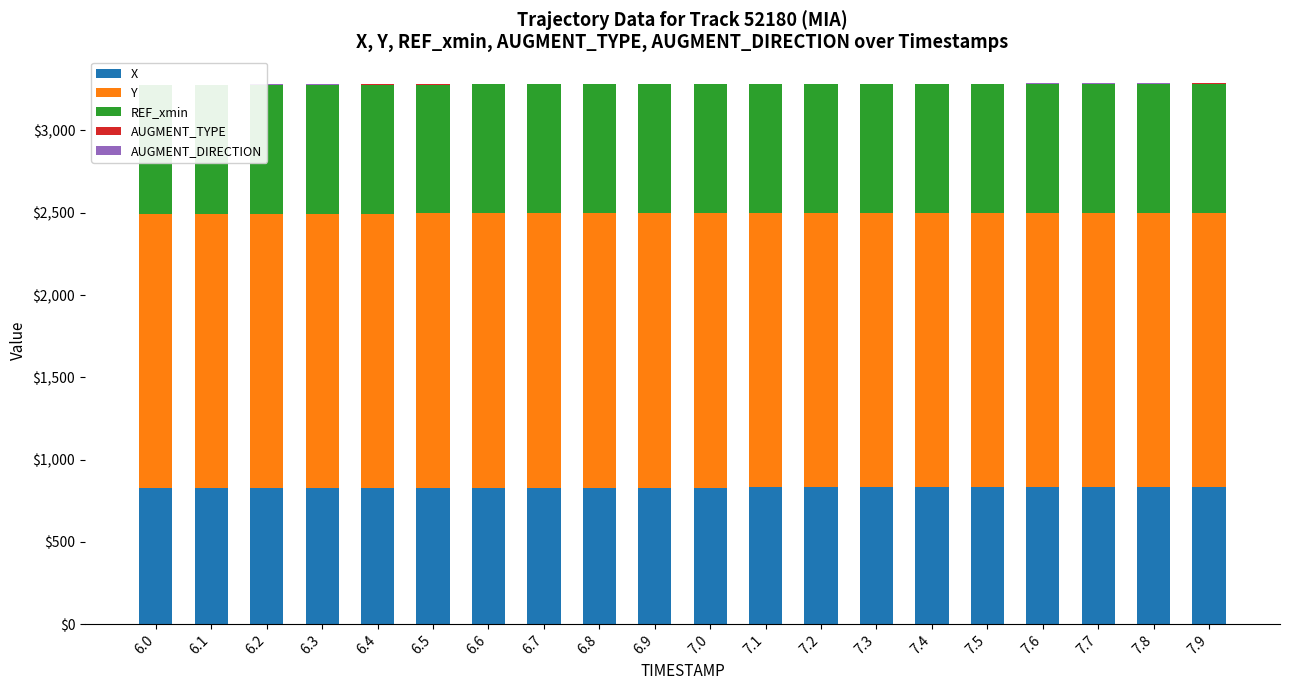

Count the number of data series in this chart.

5